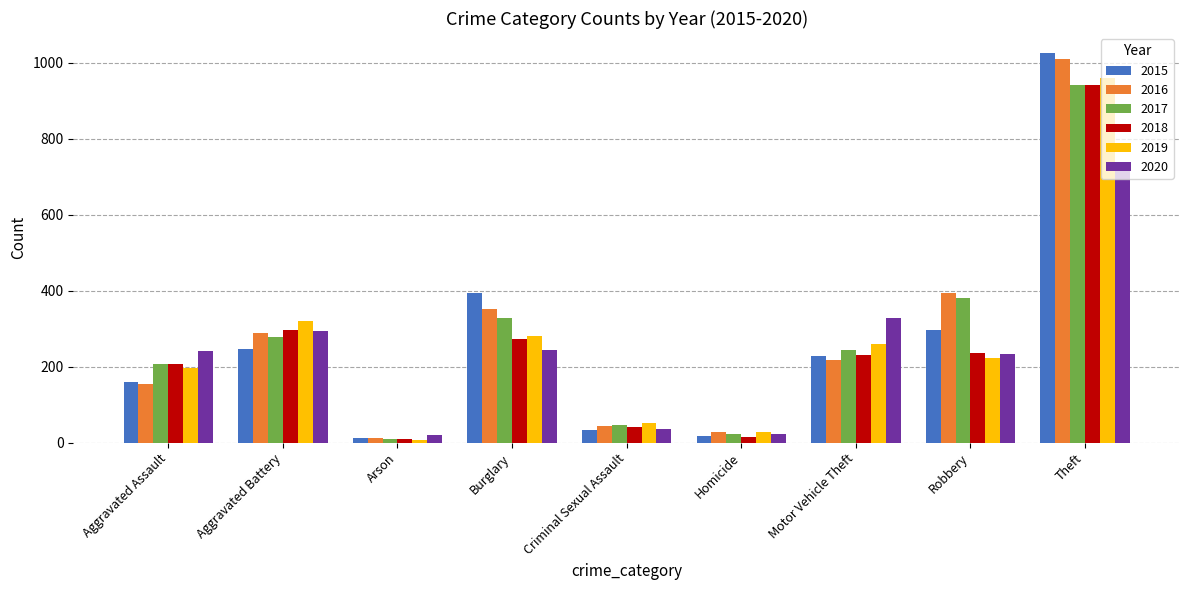

At which label is 2020 closest to 378?

Motor Vehicle Theft